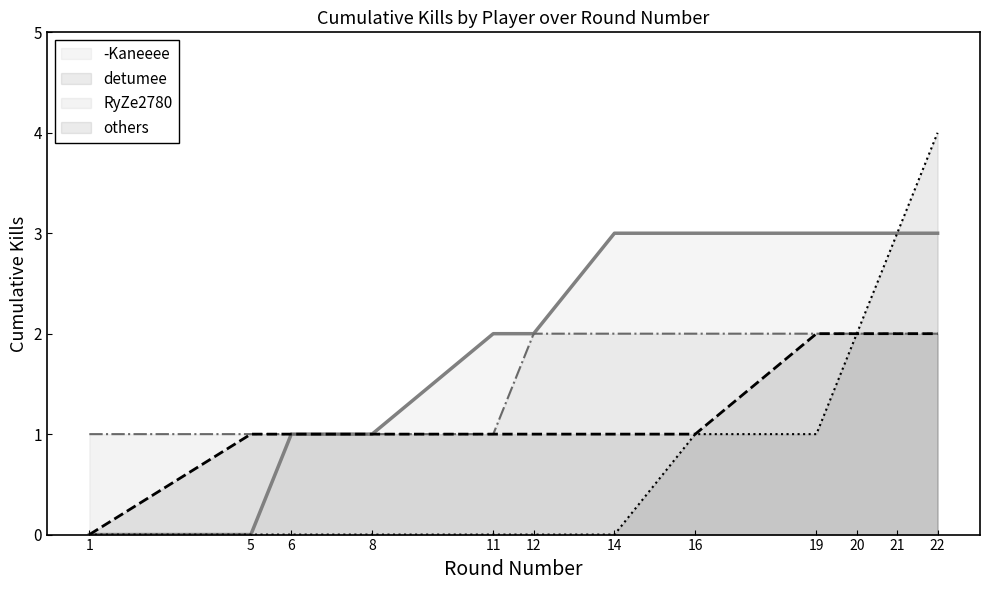

At which label is others closest to 1?

5